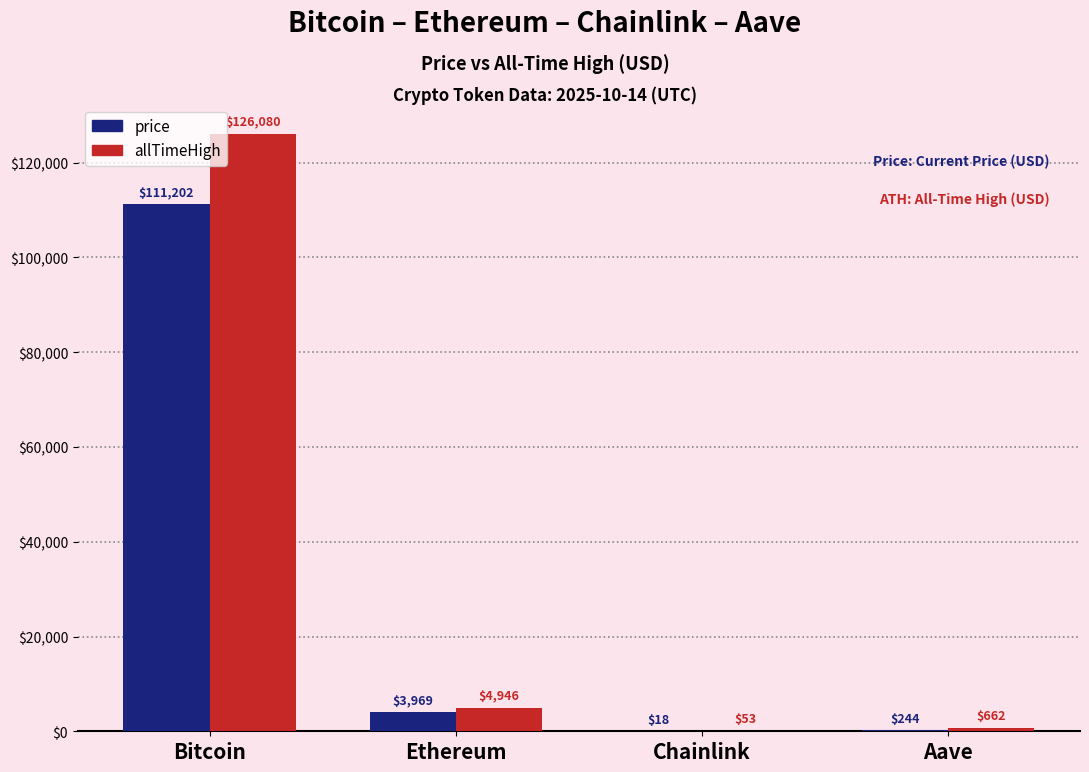

What is the sum of all allTimeHigh values?

131740.4